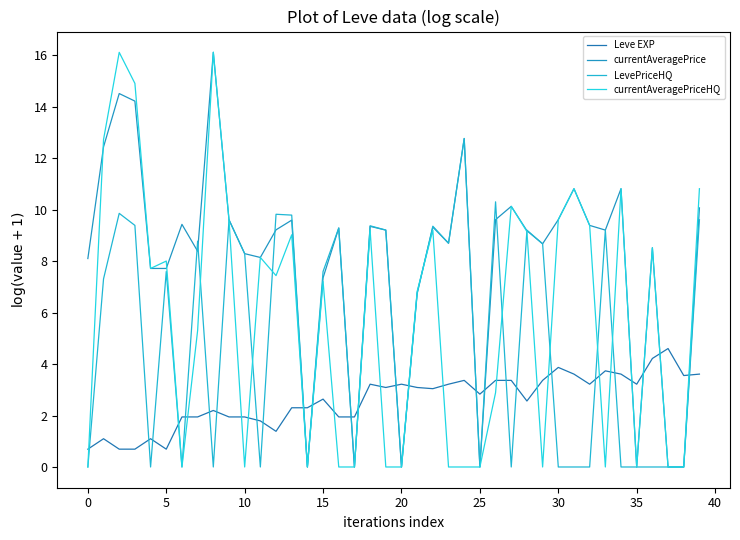

How many lines are shown in the chart?

4